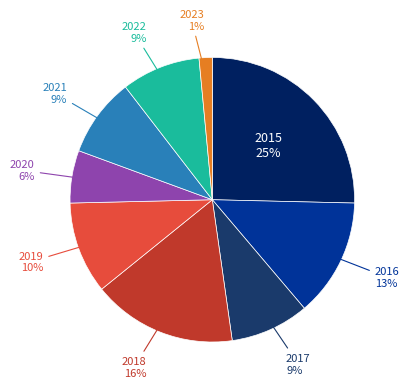

Which slice is the largest?

2015